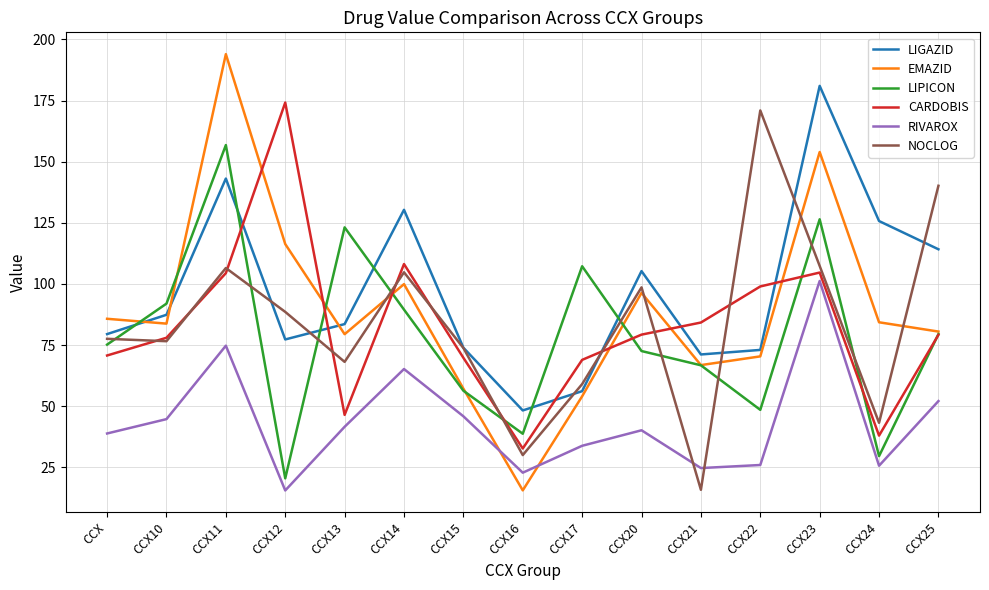

True or false: LIPICON and RIVAROX cross at least once.

False